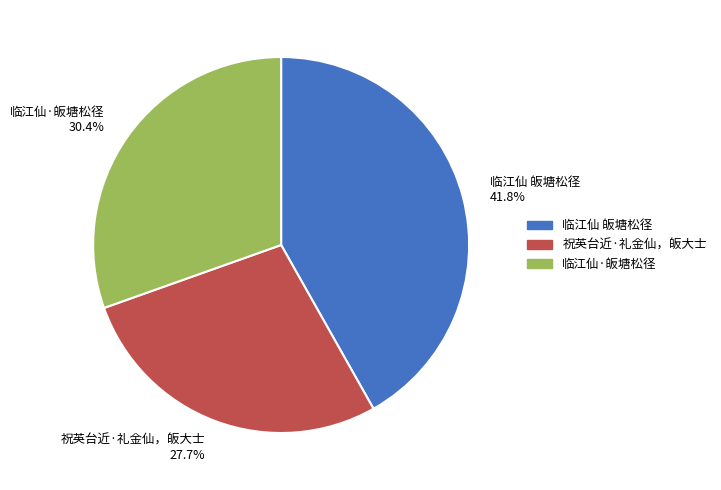

What percentage is NOT represented by 临江仙 皈塘松径?

58.2%